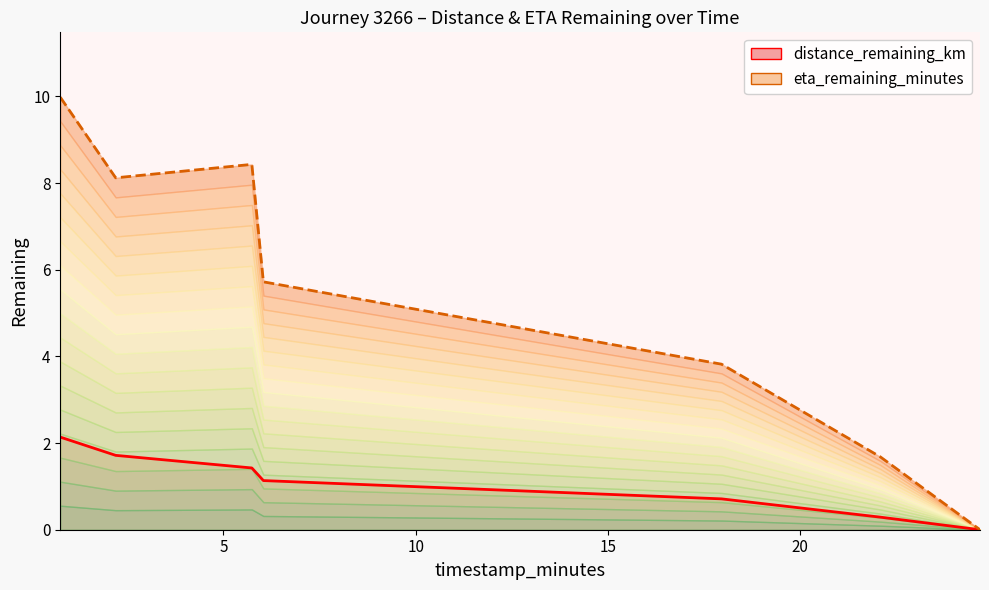

What is the sum of the eta_remaining_minutes values at 2.2 and 22.08?

9.8